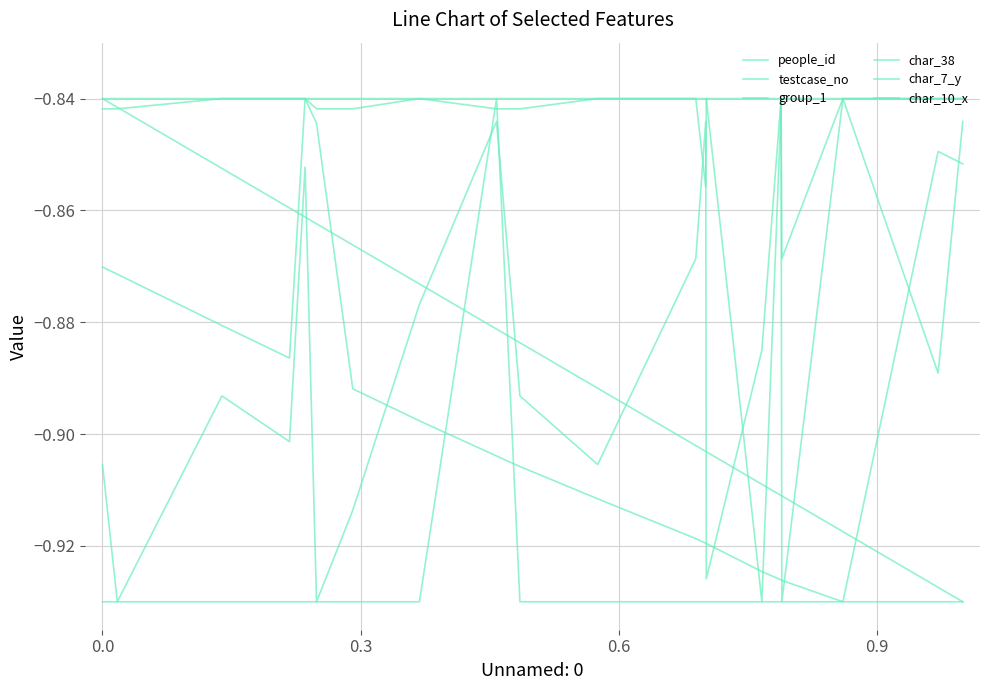

Is this an area chart (filled region under the line)?

No